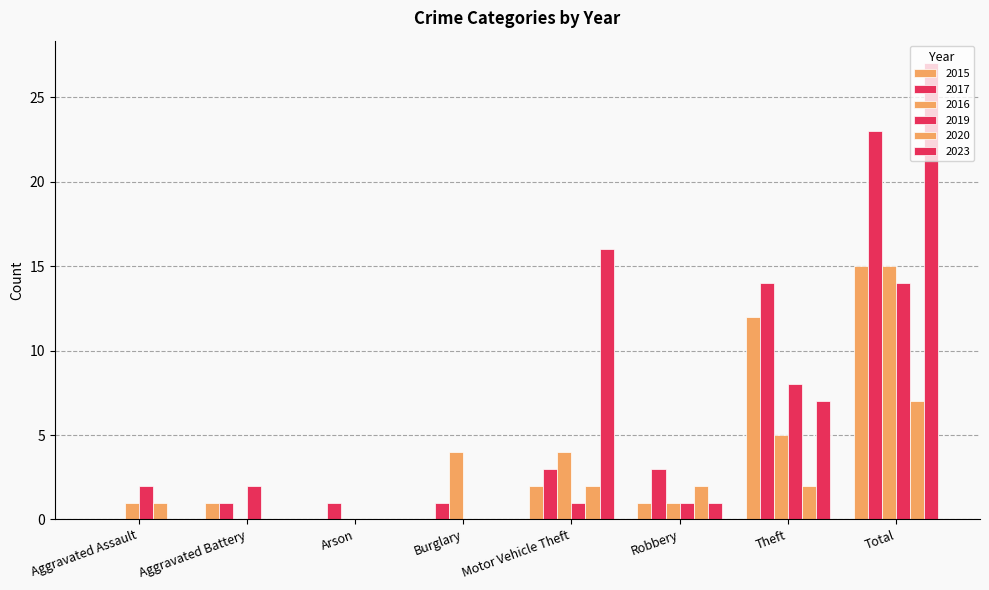

Is it true that 2023 equals 22 at Motor Vehicle Theft?

False